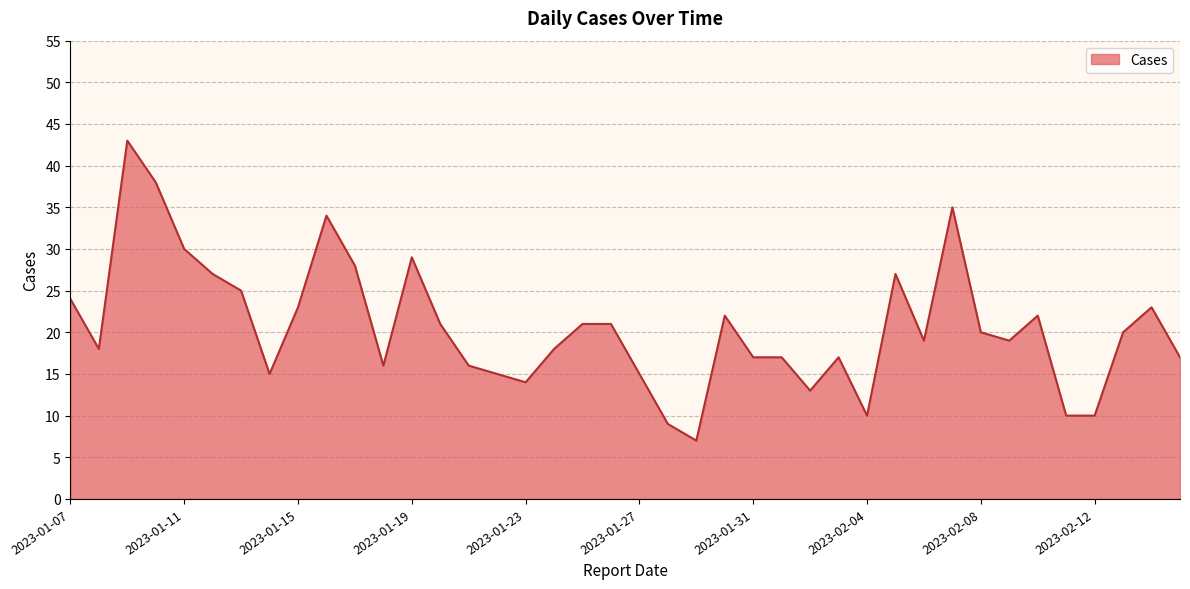

What is the difference between the maximum and minimum values?

36